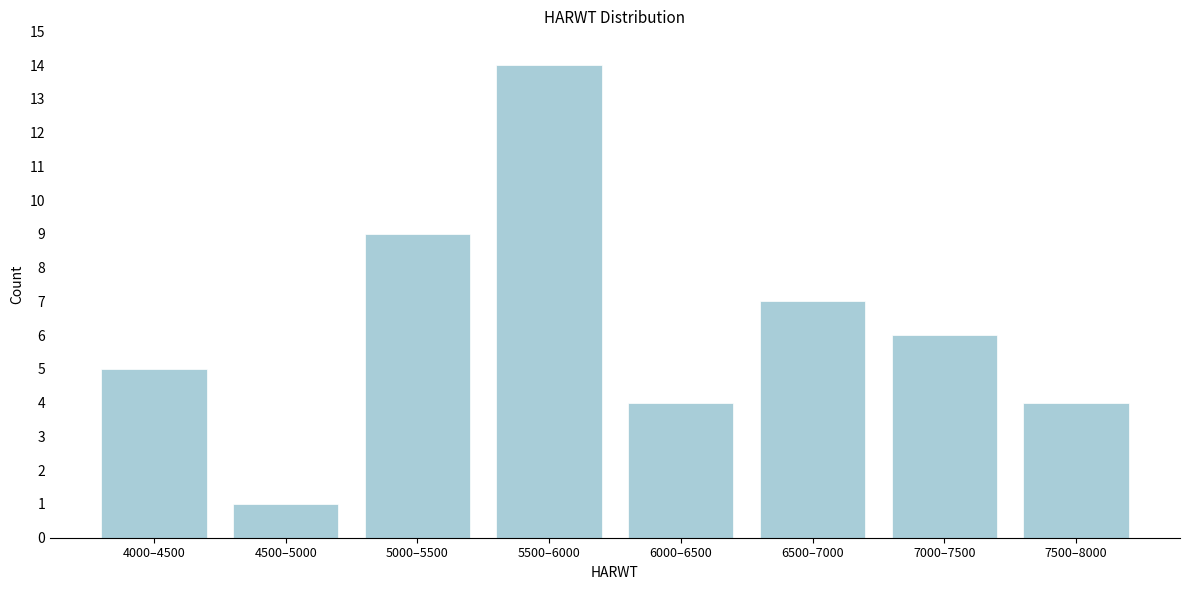

Reading left to right, what are all the values shown in this chart?

4000–4500=5	4500–5000=1	5000–5500=9	5500–6000=14	6000–6500=4	6500–7000=7	7000–7500=6	7500–8000=4